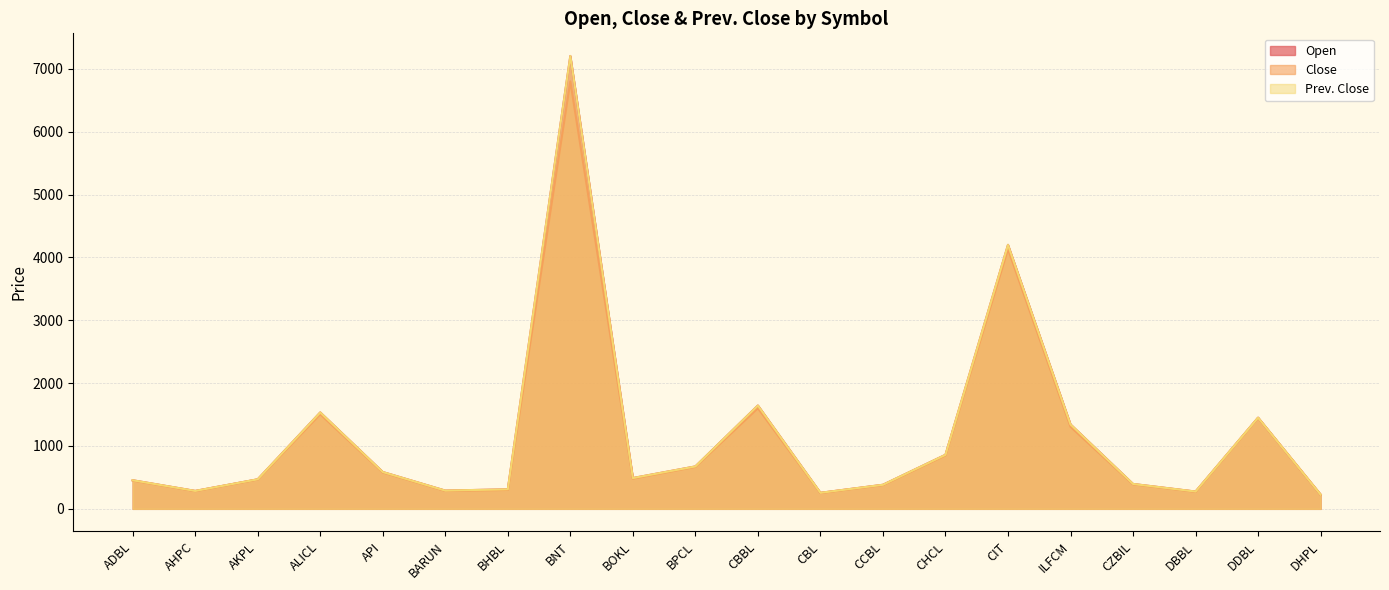

What are all the series names shown in the legend?

Open, Close, Prev. Close